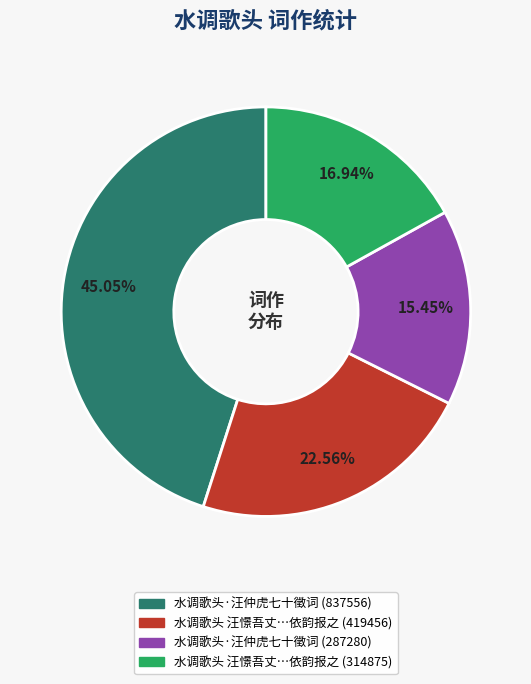

To the nearest percent, what is the difference between the largest and smallest slice percentages?

30%